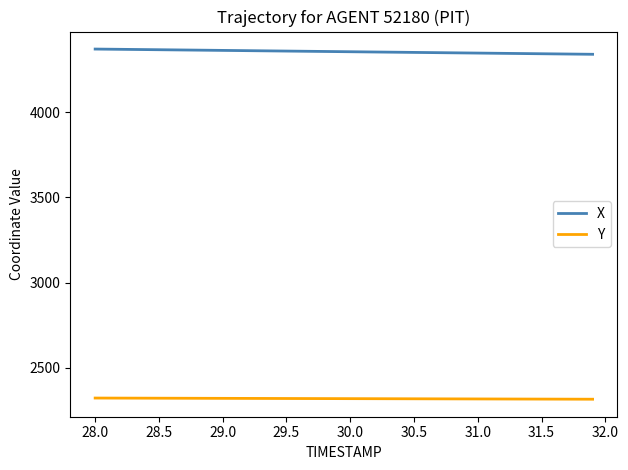

True or false: Y and X cross at least once.

False